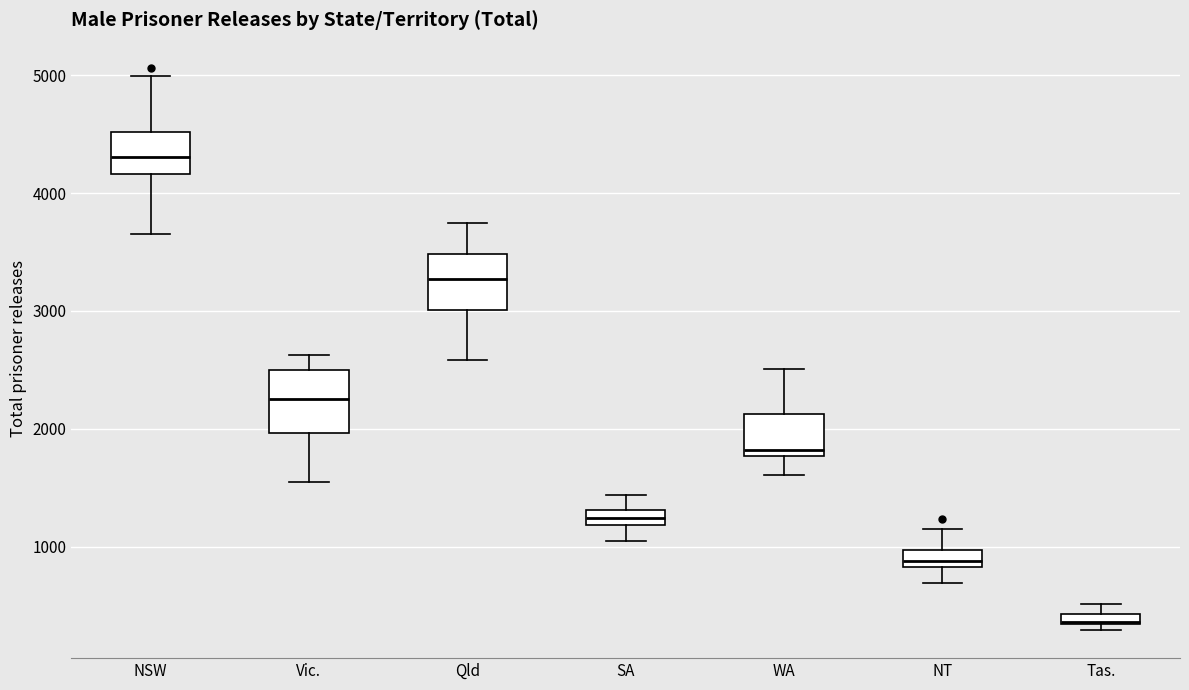

Which box's median line is the lowest?

Tas.